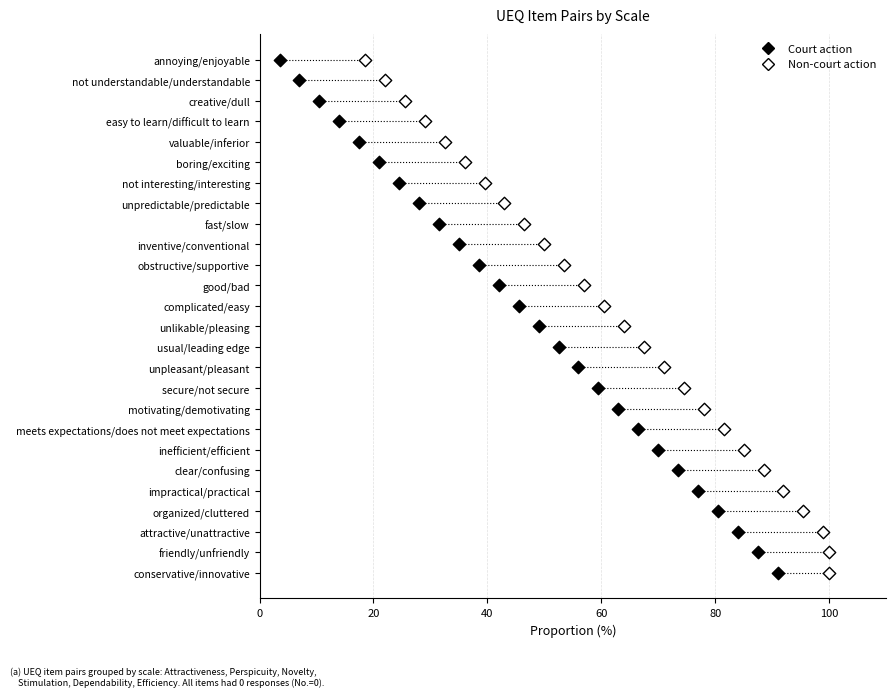

What are all the series names shown in the legend?

Court action, Non-court action